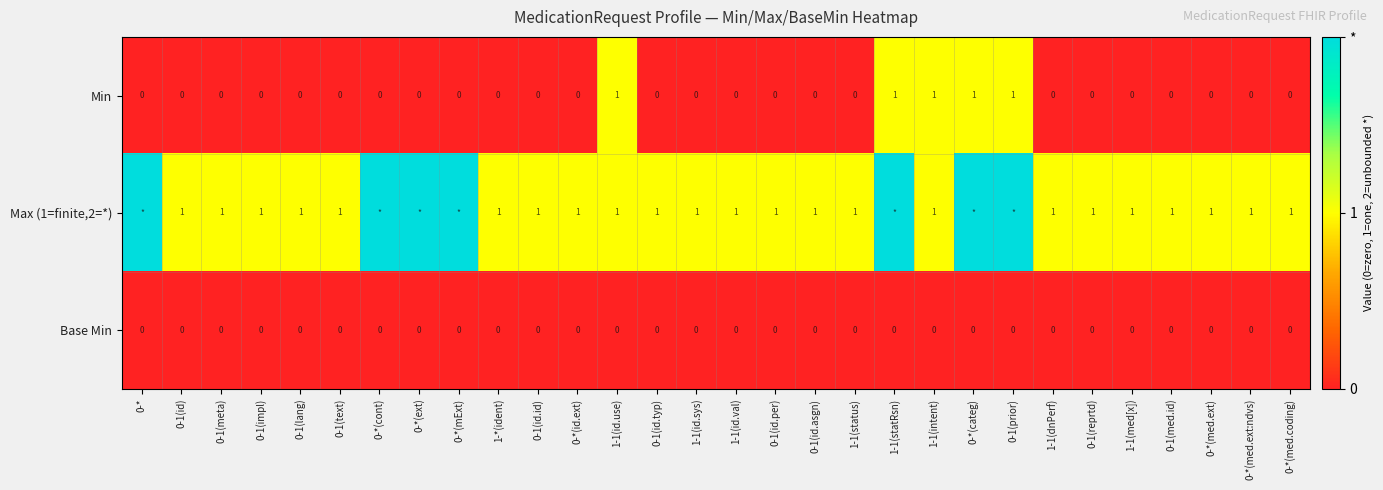

Is the value of Min at 1-1(intent) greater than the value of Base Min at 1-1(id.sys)?

Yes